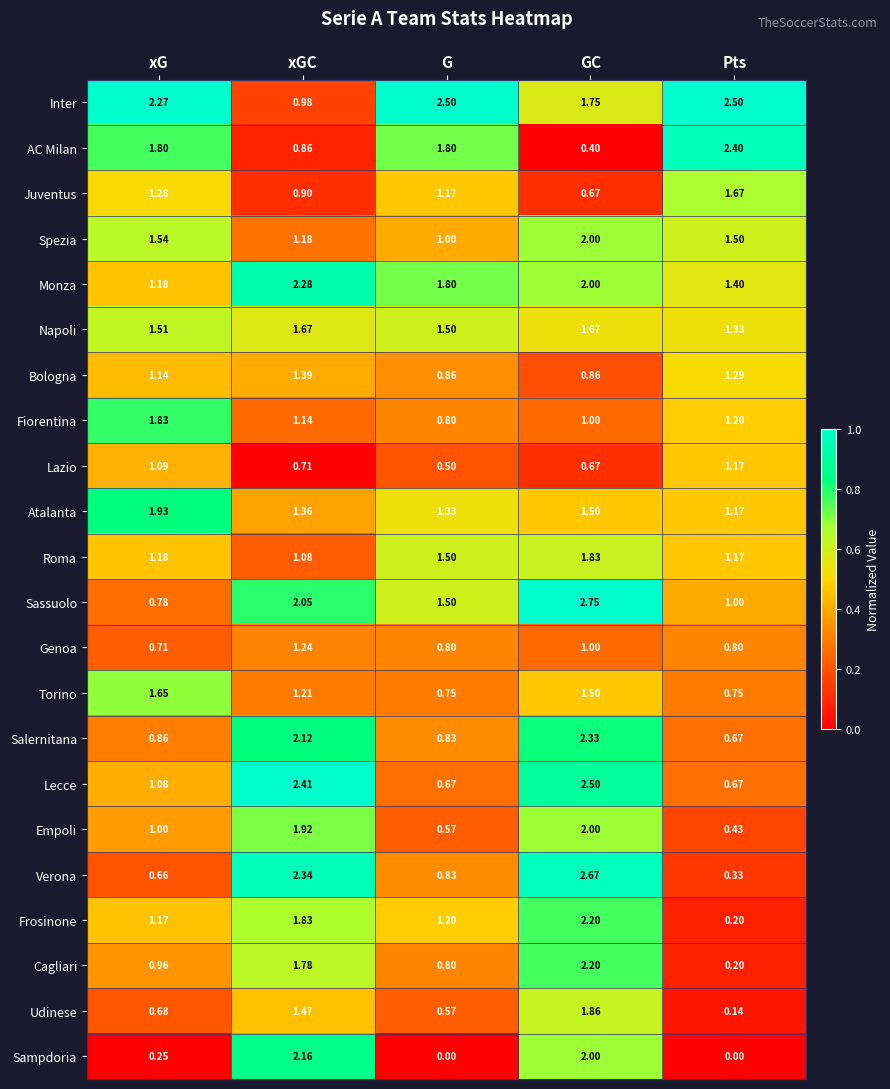

Which category has the highest value across all series?

GC